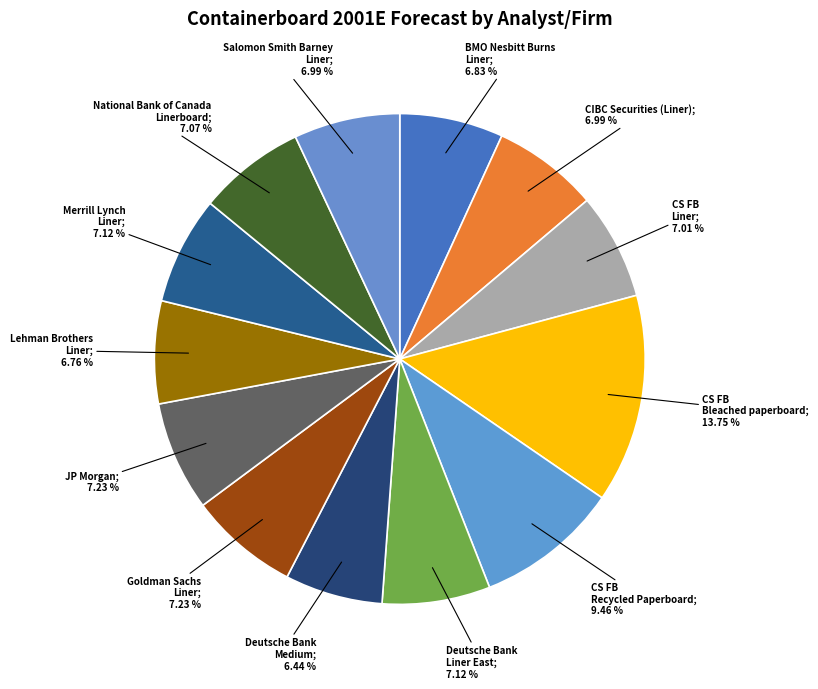

How many slices are in this pie chart?

13